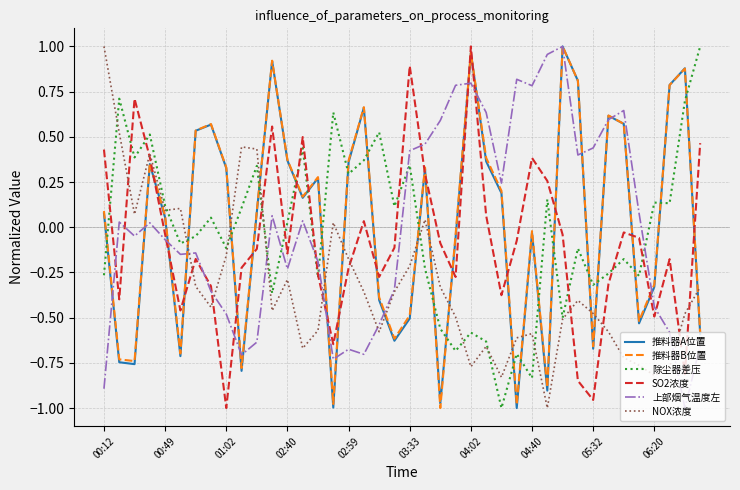

True or false: 推料器B位置 and SO2浓度 intersect in this chart.

True